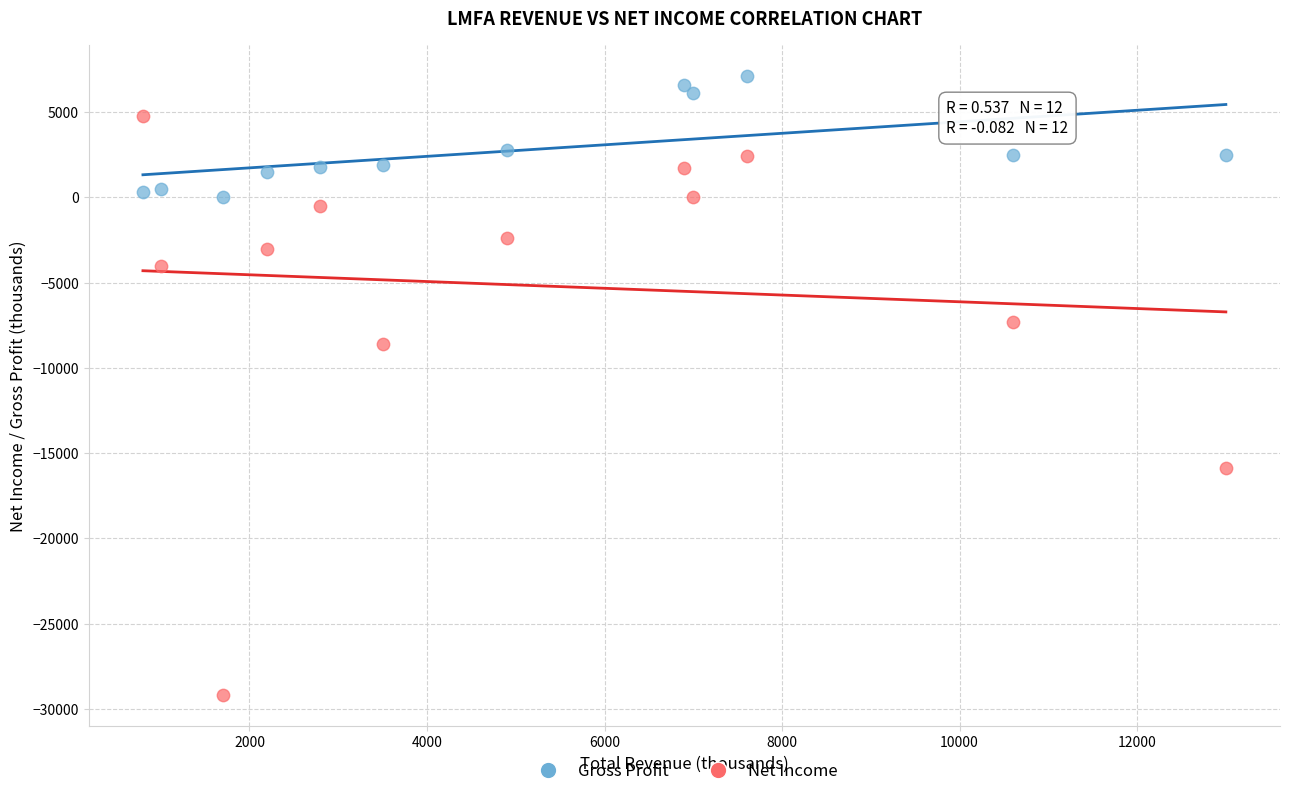

Which series contains the highest Y value?

Gross Profit